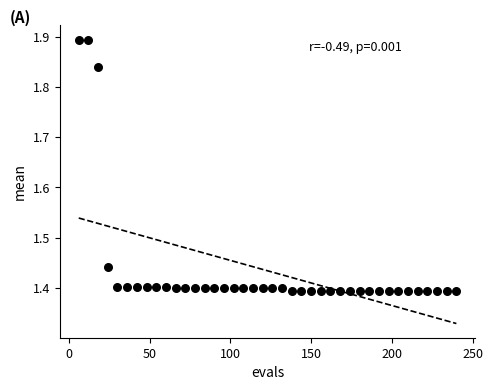

What is the range of X values (max minus min)?

234.0